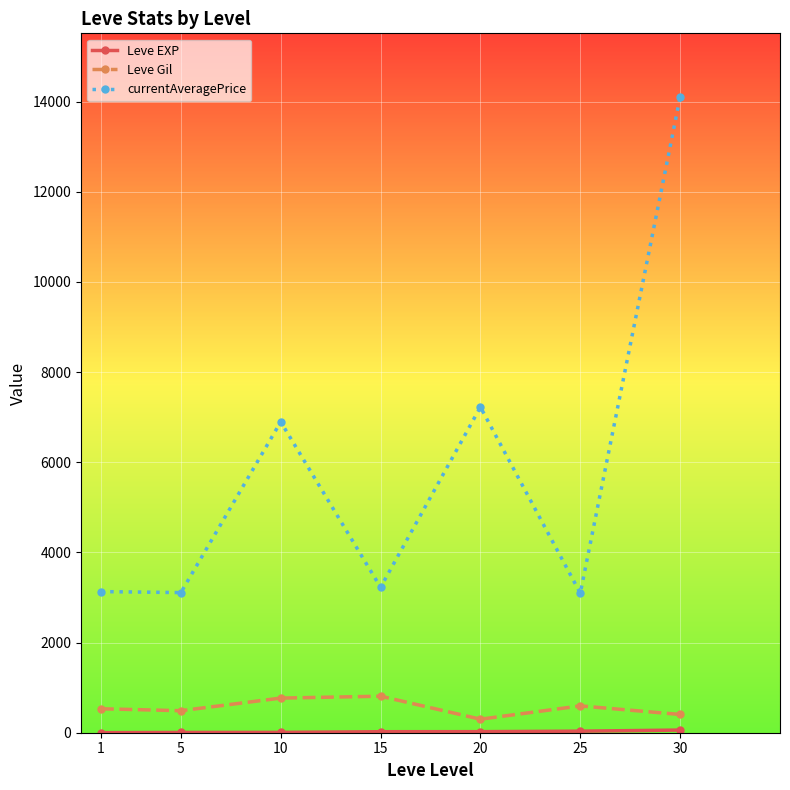

Which series has the largest total across all categories?

currentAveragePrice